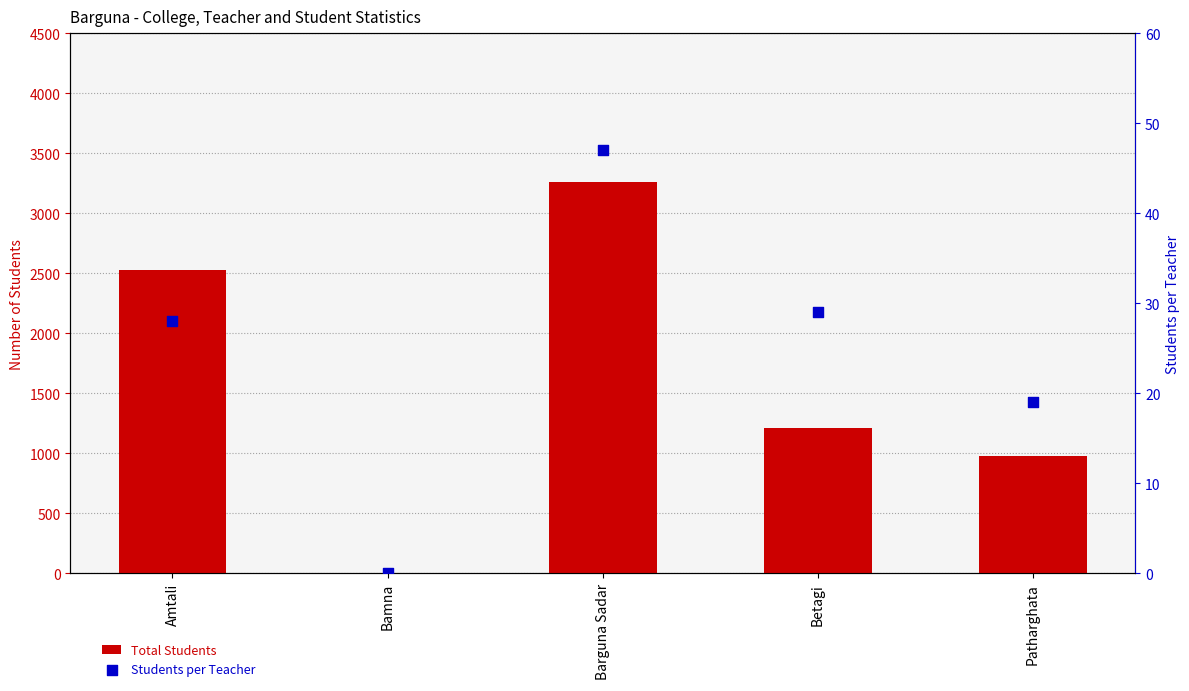

At which category is the sum across all series the highest?

Barguna Sadar